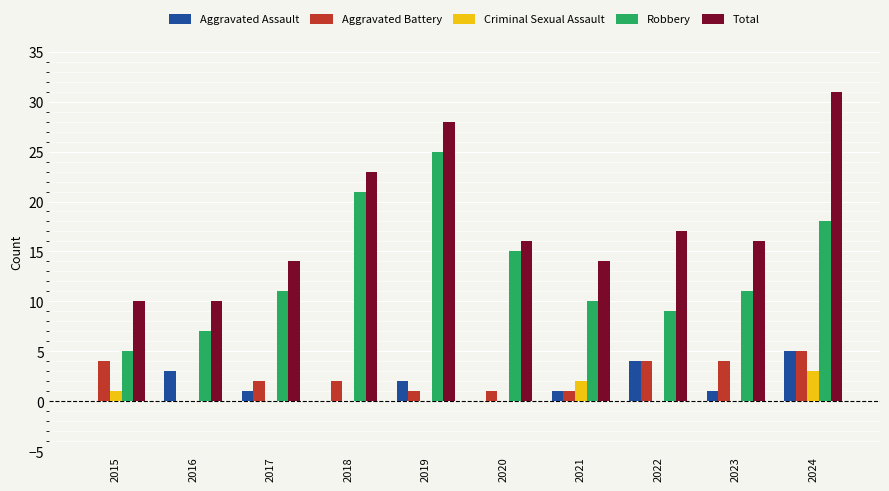

What is the total value across all series at 2016?

20